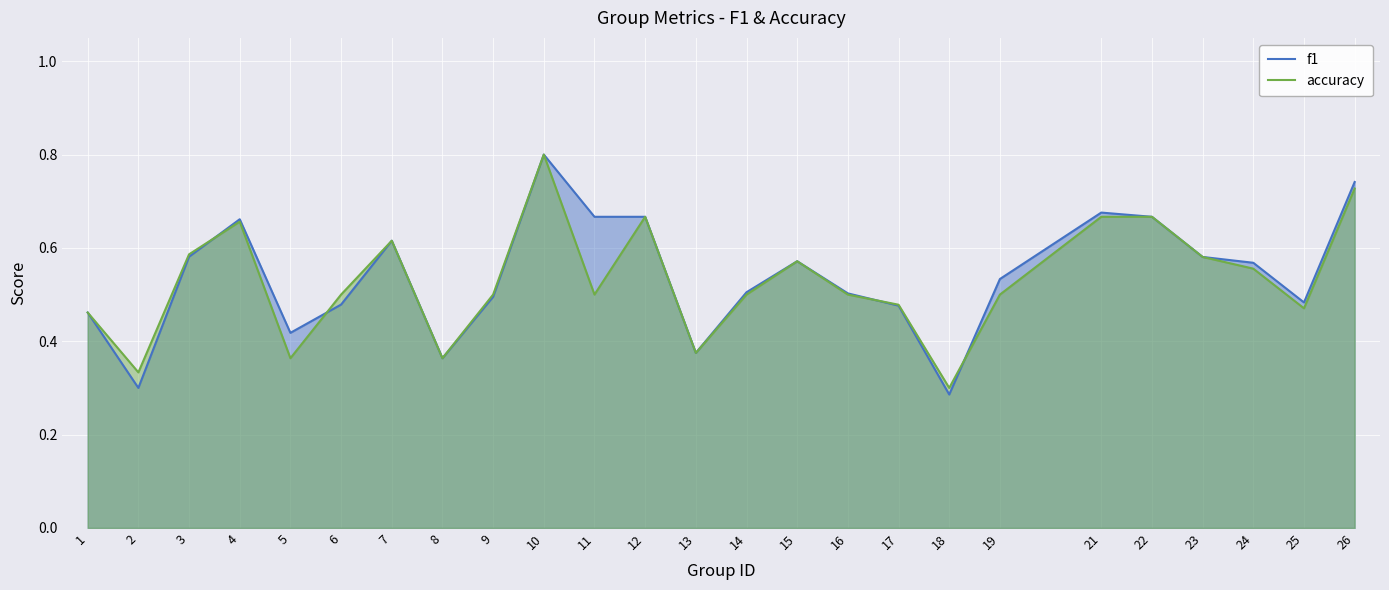

The value of accuracy at 1 is 0.2. True or false?

False